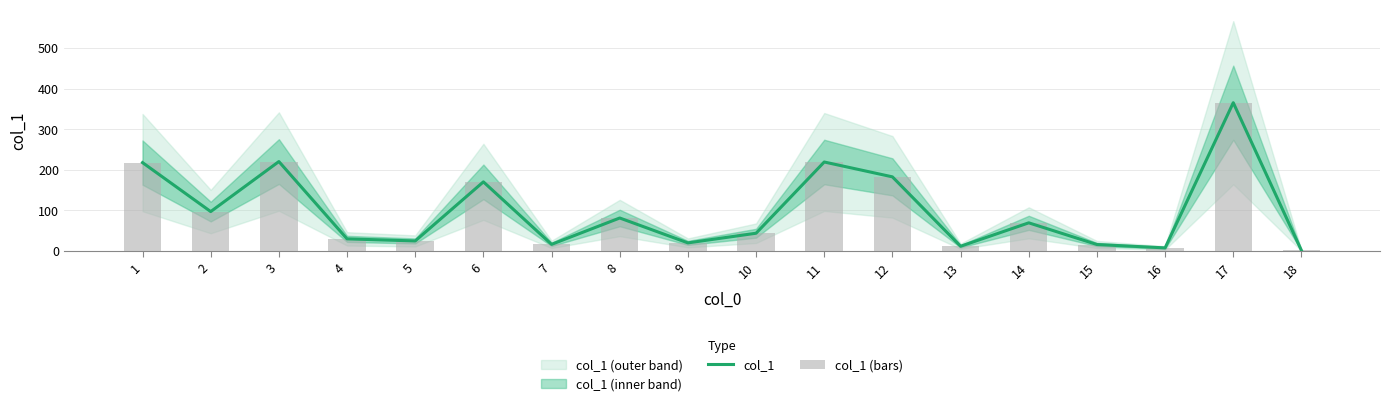

Reading right to left, list all the values displayed in this chart.

col_1: 18=1.4	17=365.2	16=7.7	15=16.0	14=69.4	13=11.7	12=182.6	11=219.2	10=43.8	9=20.0	8=81.3	7=16.4	6=170.3	5=24.8	4=29.9	3=220.3	2=97.1	1=217.7
col_1 (bars): 18=1.4	17=365.2	16=7.7	15=16.0	14=69.4	13=11.7	12=182.6	11=219.2	10=43.8	9=20.0	8=81.3	7=16.4	6=170.3	5=24.8	4=29.9	3=220.3	2=97.1	1=217.7